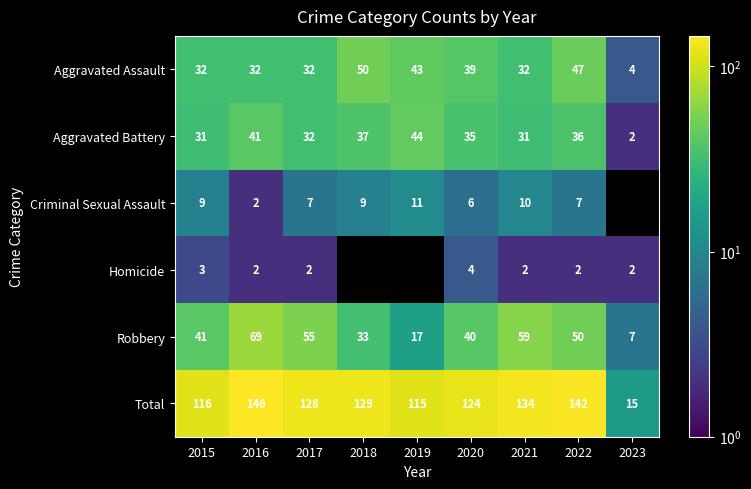

At which label is Total closest to 80?

2019